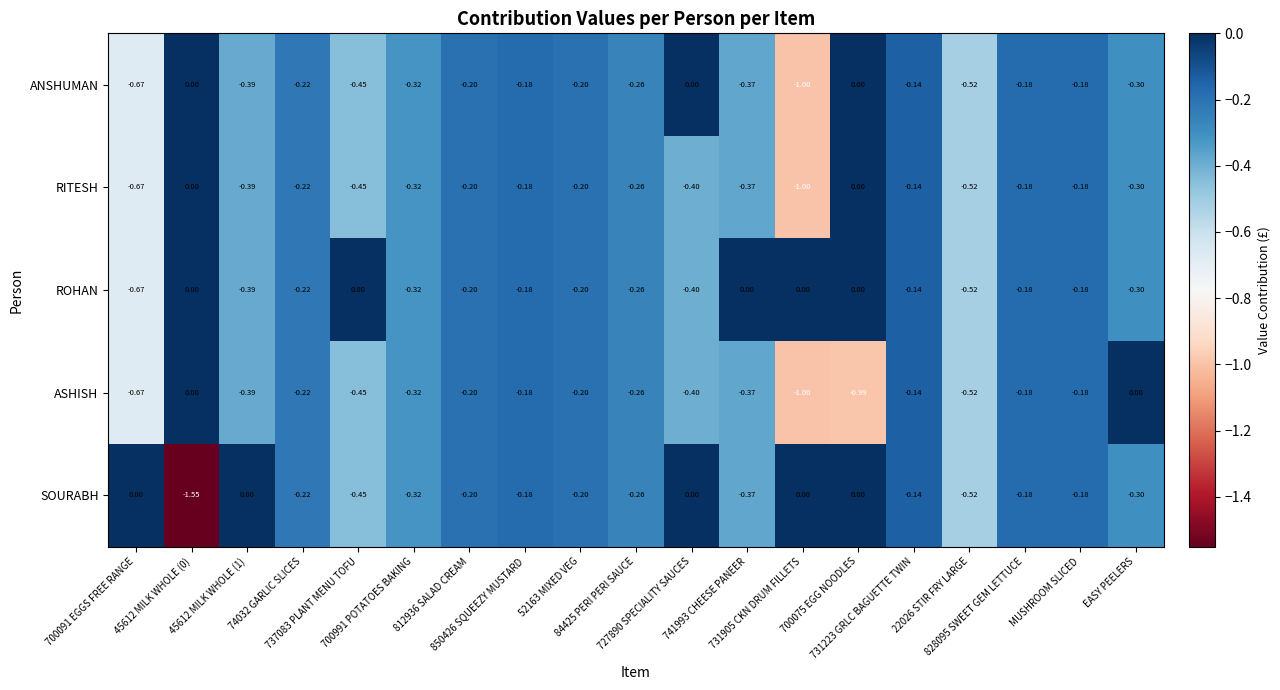

Which series has the largest range (max minus min)?

SOURABH